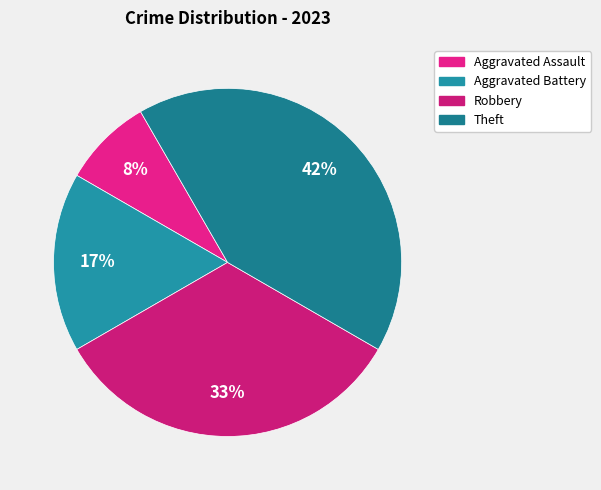

Does Aggravated Assault represent more than half of the total?

No